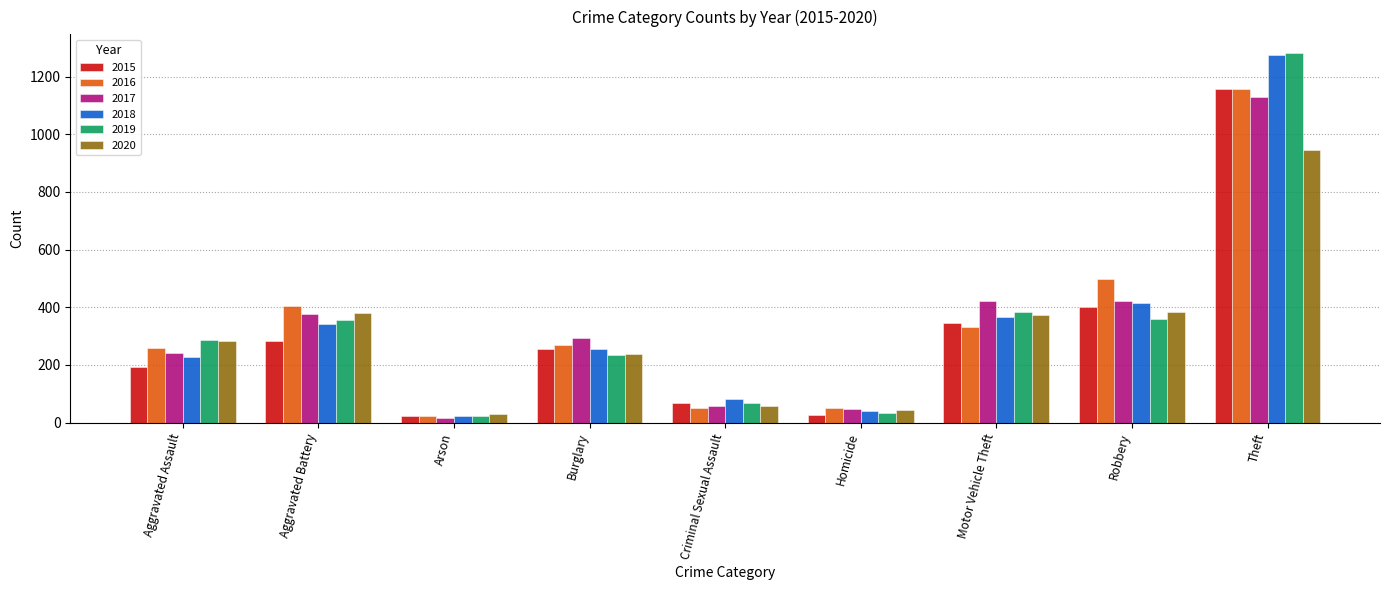

What is the minimum value shown in the chart?

16